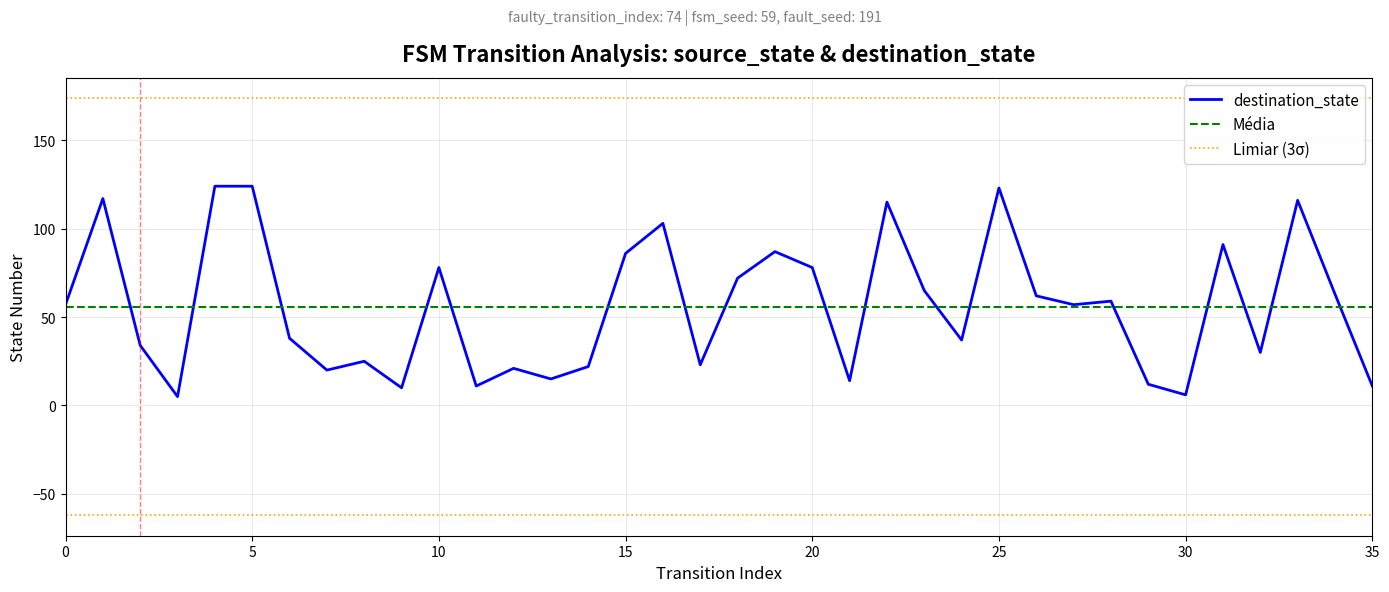

What is the label of the 17th point from the right?

19